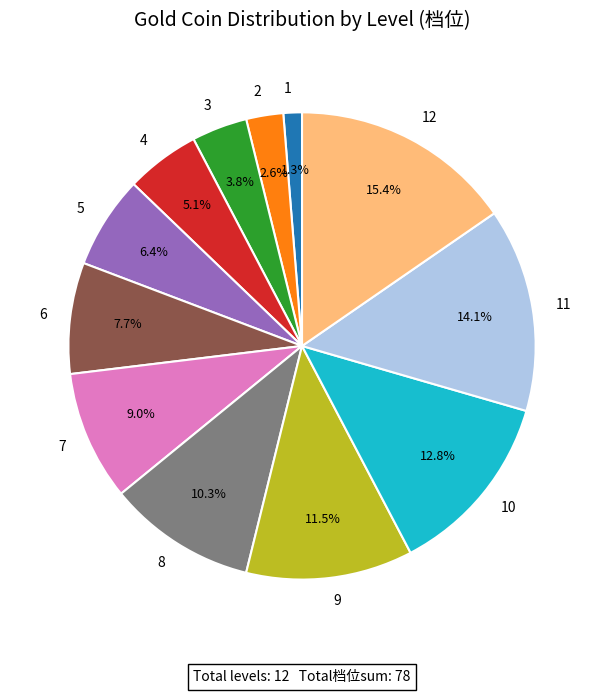

Does any single category account for the majority?

No